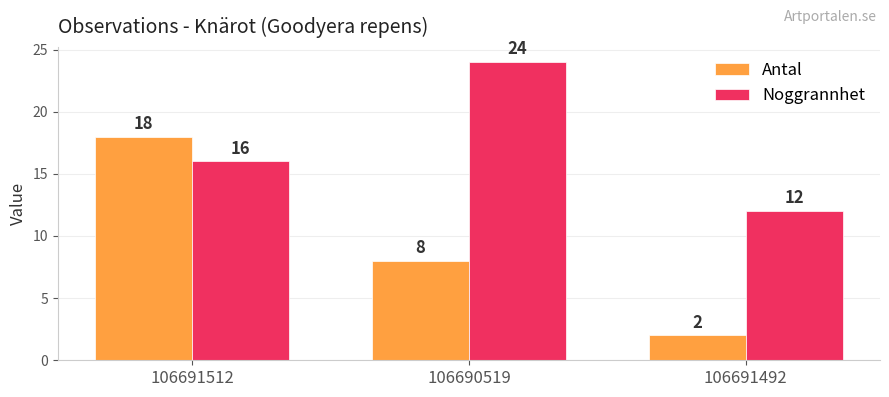

What is the difference between the maximum and minimum values in the Antal series?

16